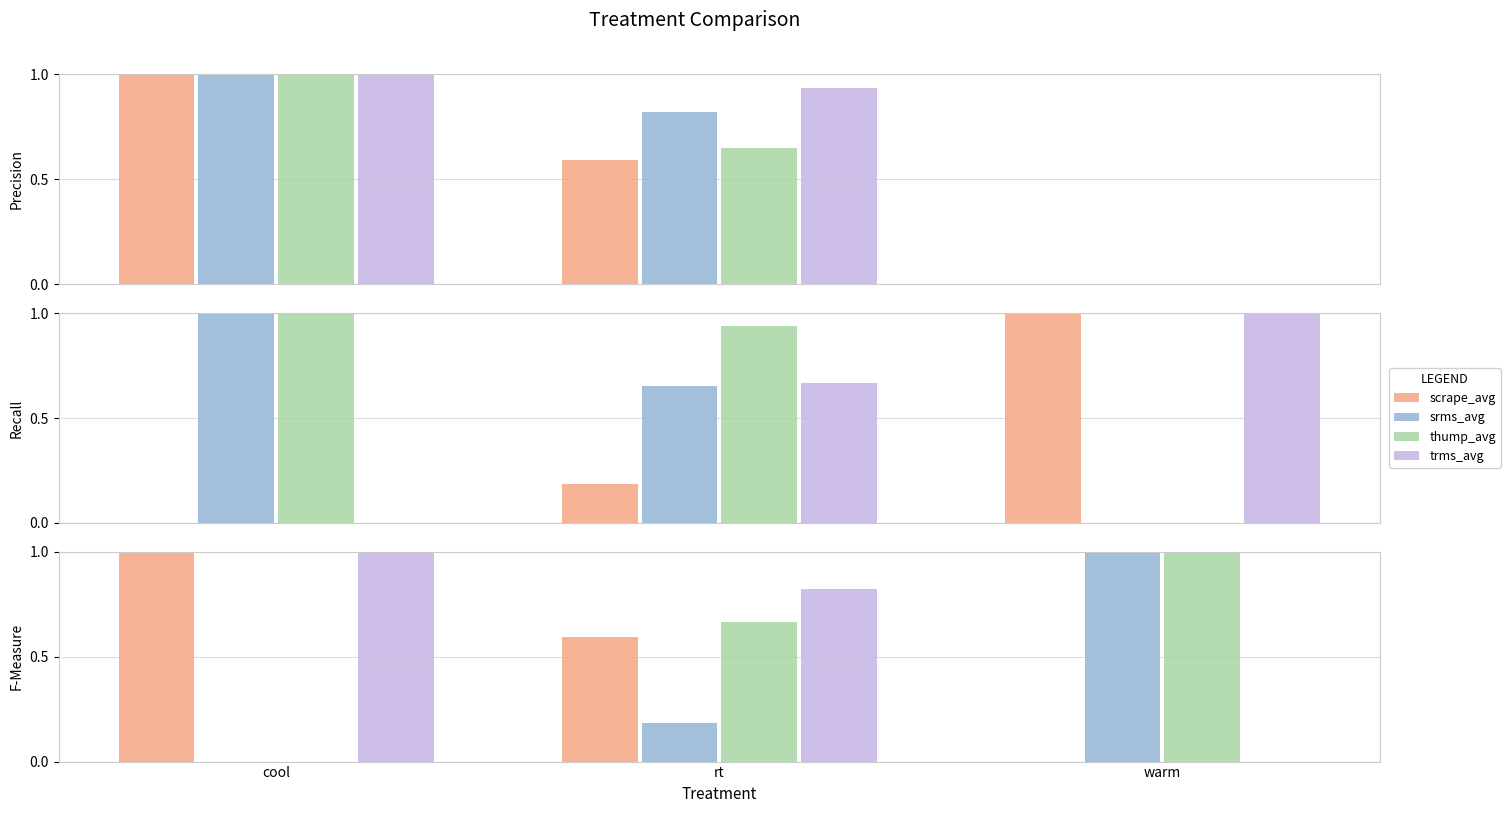

What are all the series names shown in the legend?

scrape_avg, srms_avg, thump_avg, trms_avg